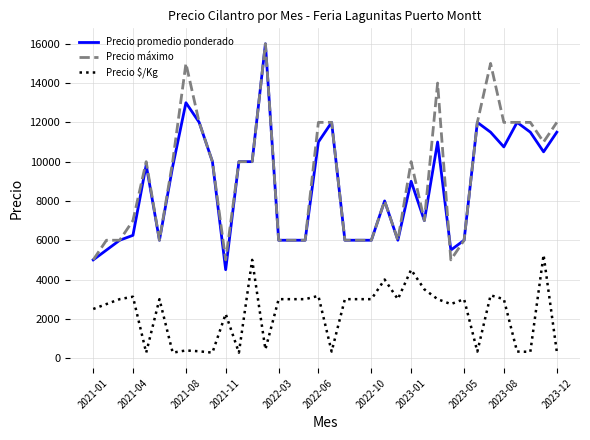

True or false: Precio promedio ponderado and Precio $/Kg cross at least once.

False